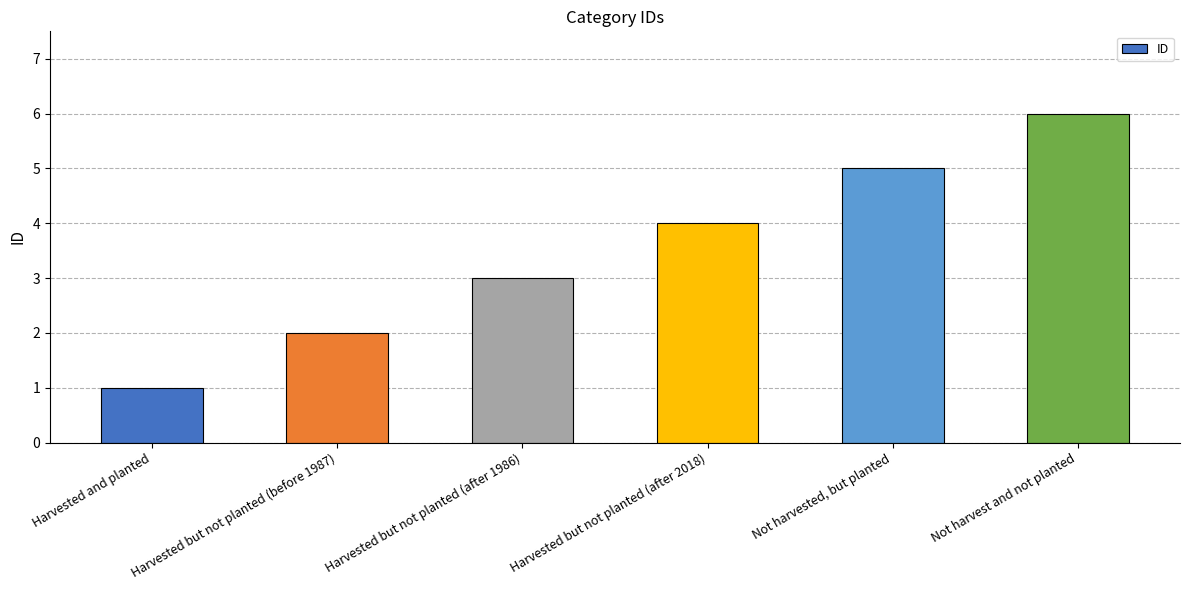

The value at Not harvest and not planted is 6. True or false?

True